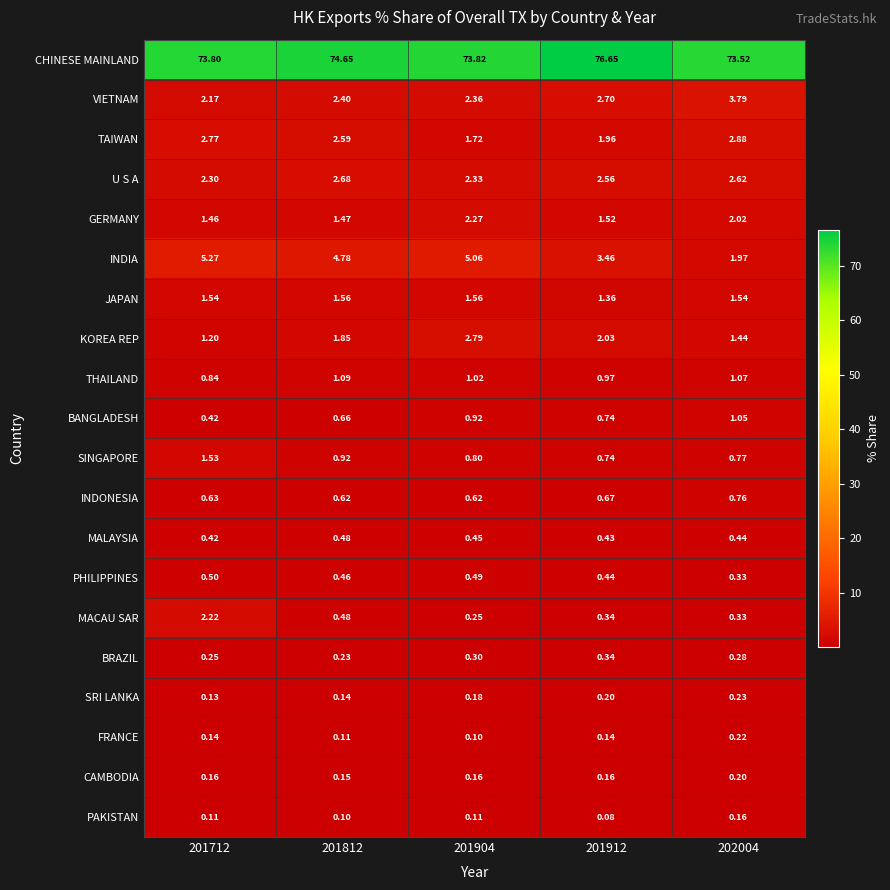

Which series has the largest range (max minus min)?

INDIA